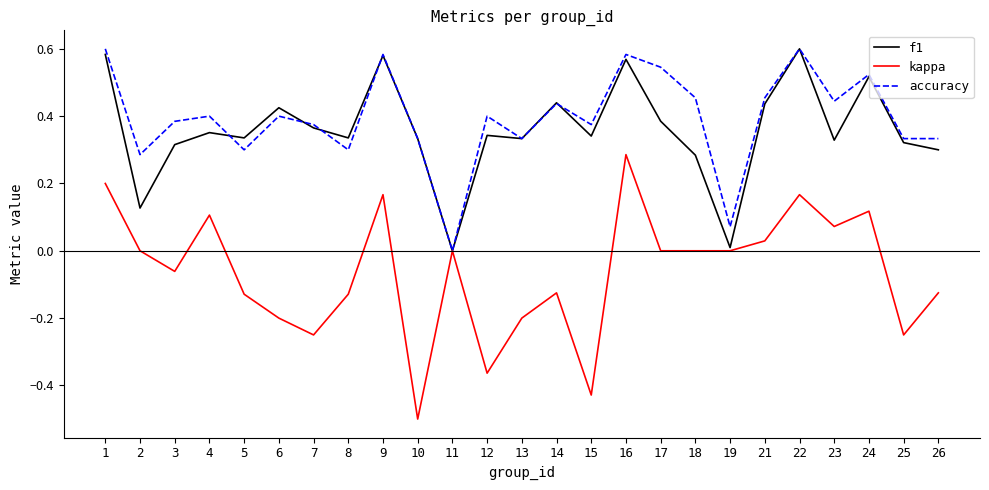

At which category does the chart reach its minimum across all series?

10